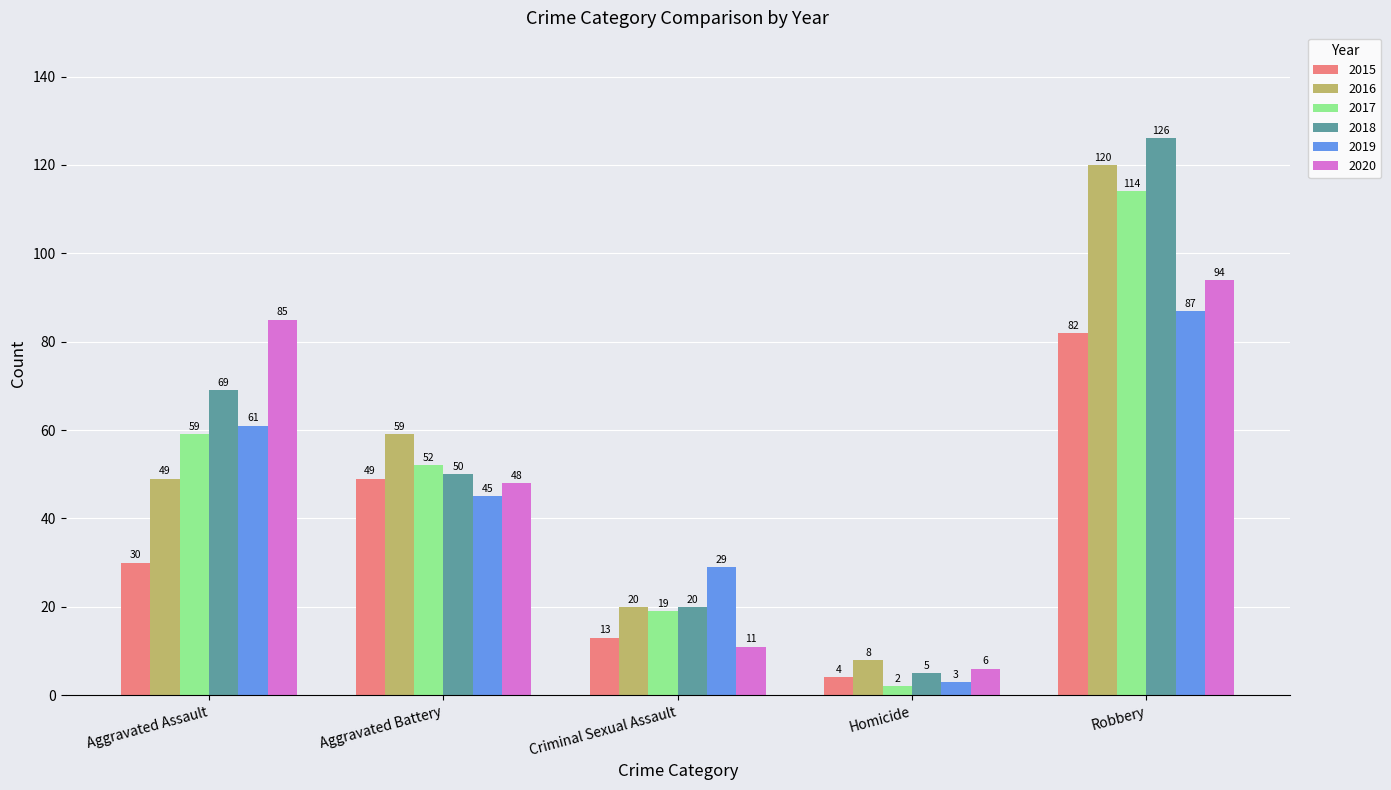

Where is 2015 nearest to the value 43?

Aggravated Battery